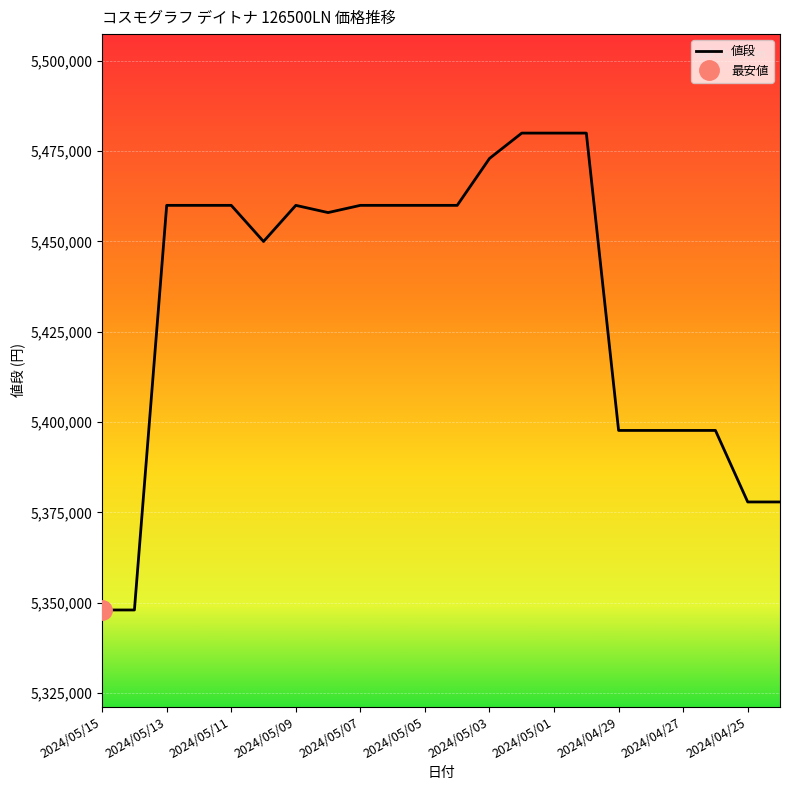

What is the approximate value at 2024/05/08?

5458000